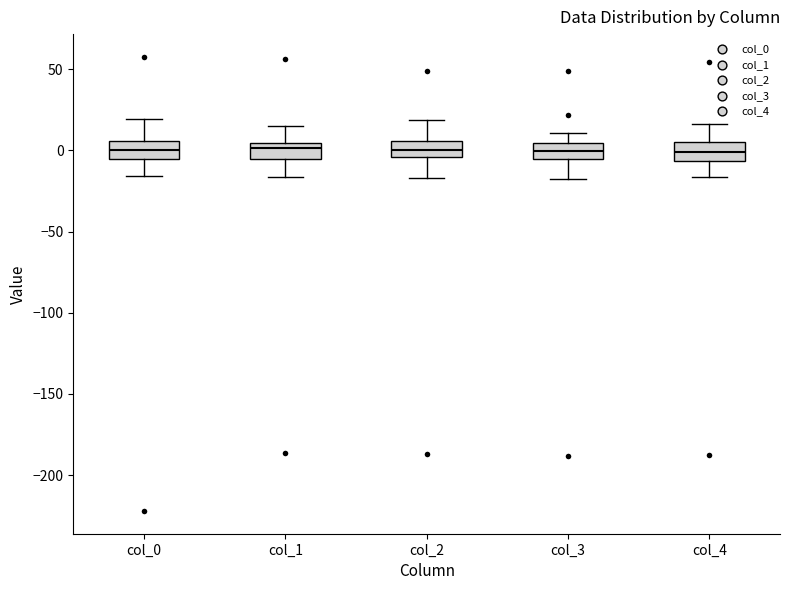

Reading left to right, transcribe this box plot: for each box, give where its median line is, the range the box spans, and where its two whiskers end, as read against the y-axis. The values are not printed on the chart, so give them approximately, as read against the axis.

col_0: median 0, box -5 to 5, whiskers -15 to 20
col_1: median 0, box -5 to 5, whiskers -15 to 15
col_2: median 0, box -5 to 5, whiskers -15 to 20
col_3: median 0, box -5 to 5, whiskers -15 to 10
col_4: median 0, box -5 to 5, whiskers -15 to 15